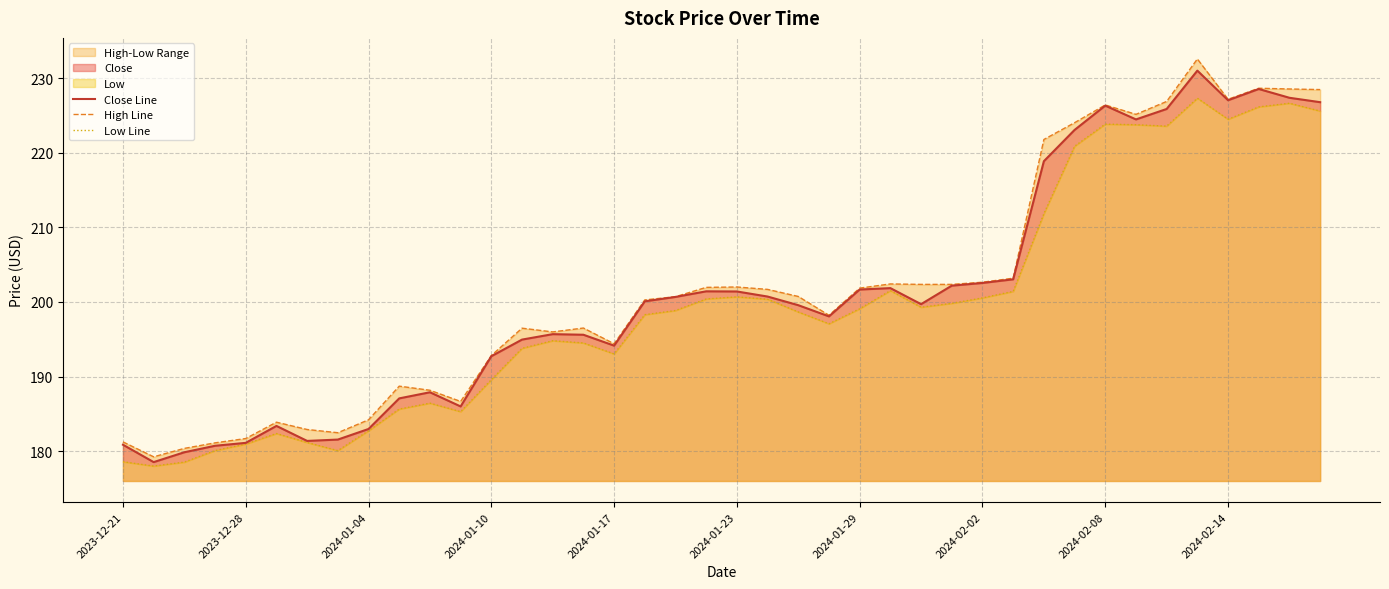

What is the difference between the maximum and second lowest values in the Low Line series?

48.8